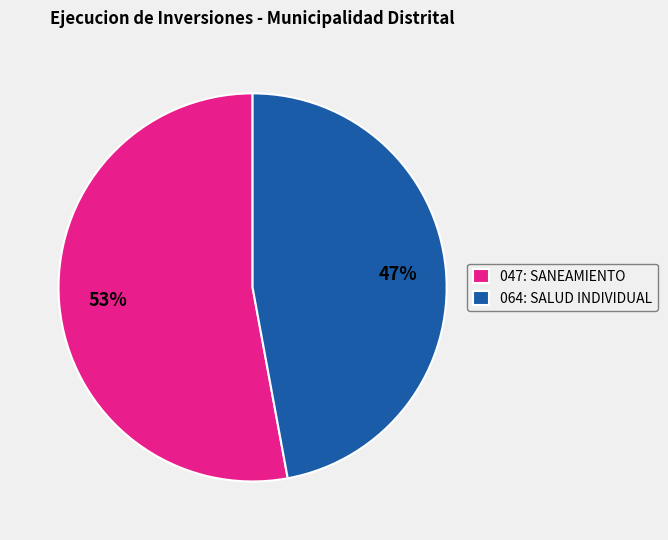

Which slice is the smallest?

064: SALUD INDIVIDUAL